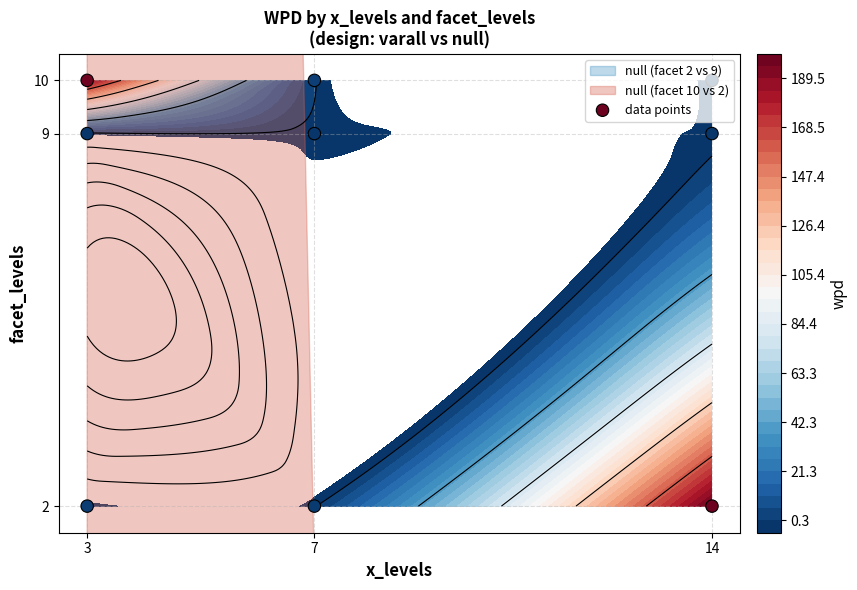

Between 3 and 14, which is larger?

3